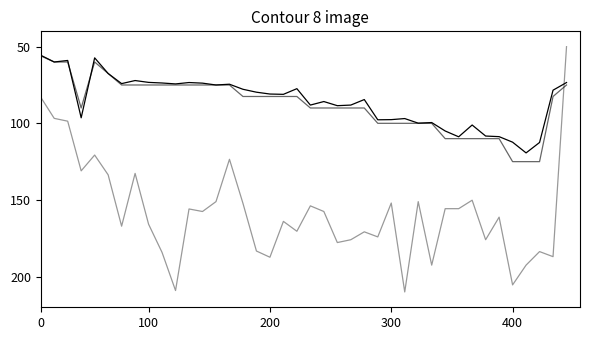

How many lines are shown in the chart?

3